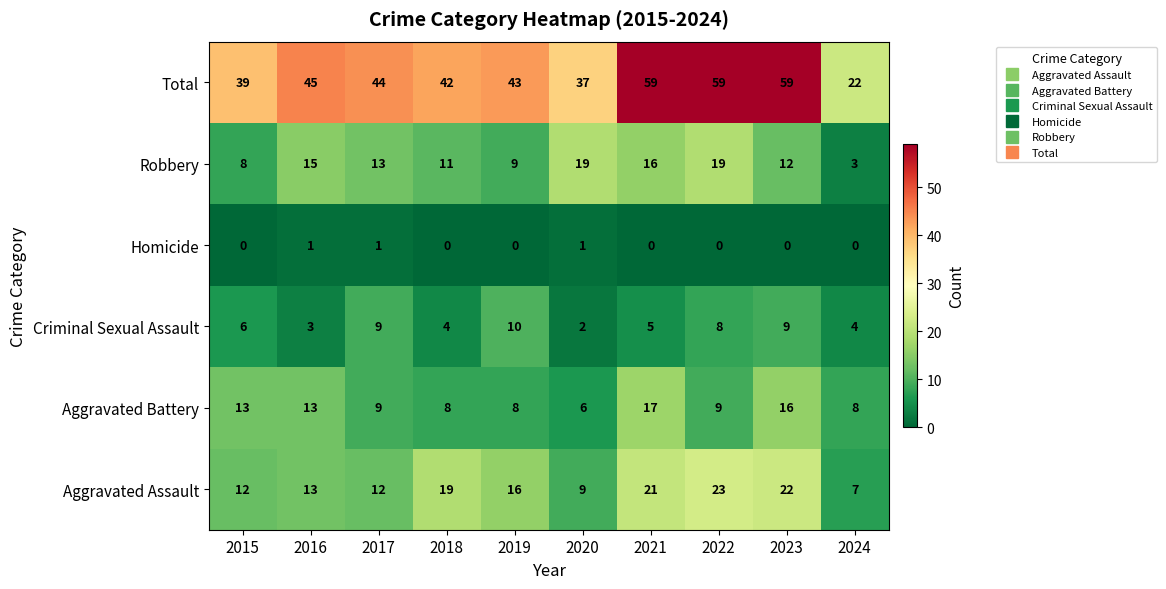

What is the difference between the maximum and minimum values in the Aggravated Battery series?

11